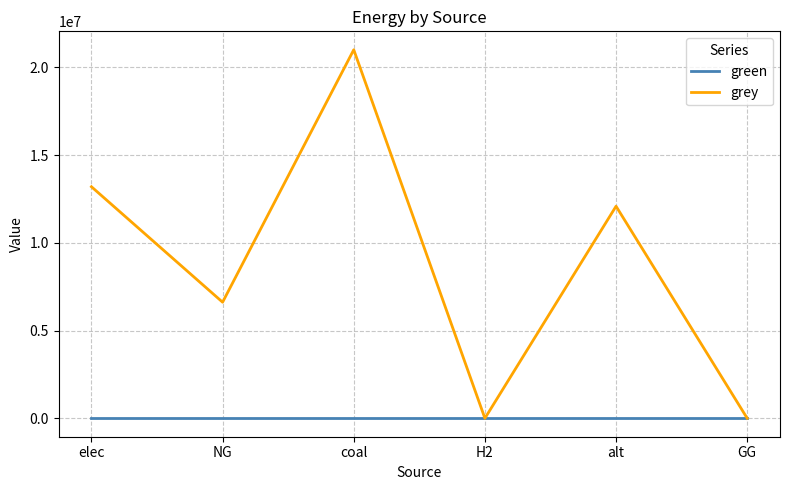

Is the value of green at NG greater than the value of grey at alt?

No